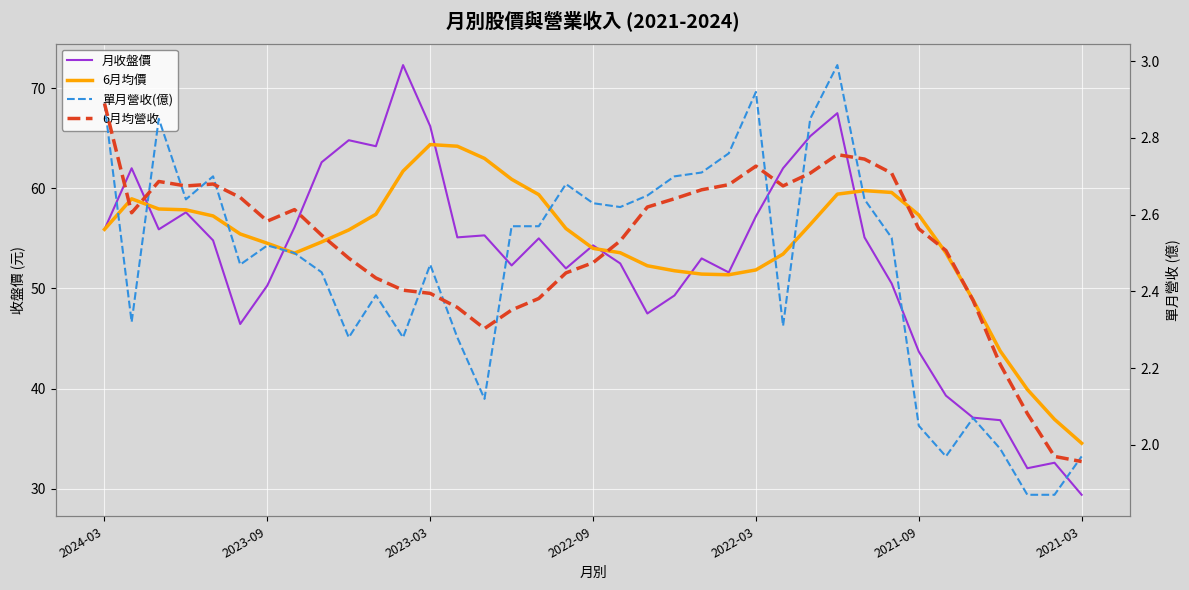

Is the value of 6月均價 at 12 greater than the value of 單月營收(億) at 2022-09?

Yes